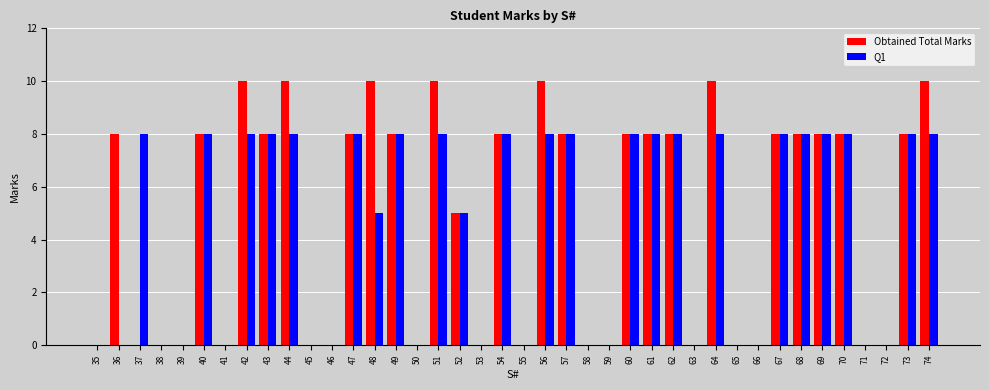

The Obtained Total Marks series shows 8 at 69. True or false?

True